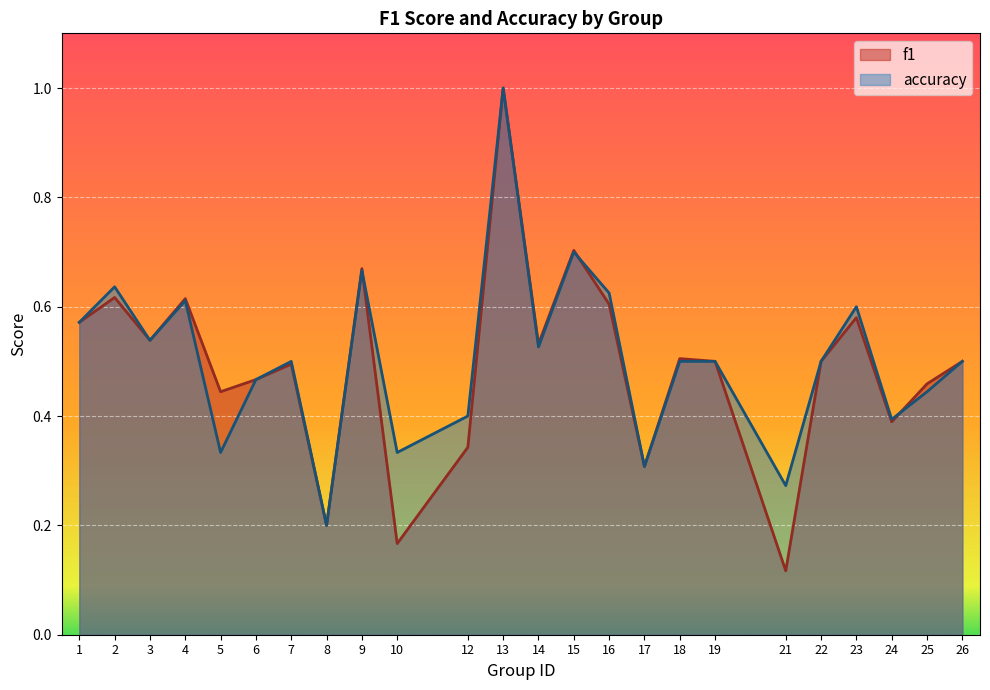

Count the number of categories in the chart.

24